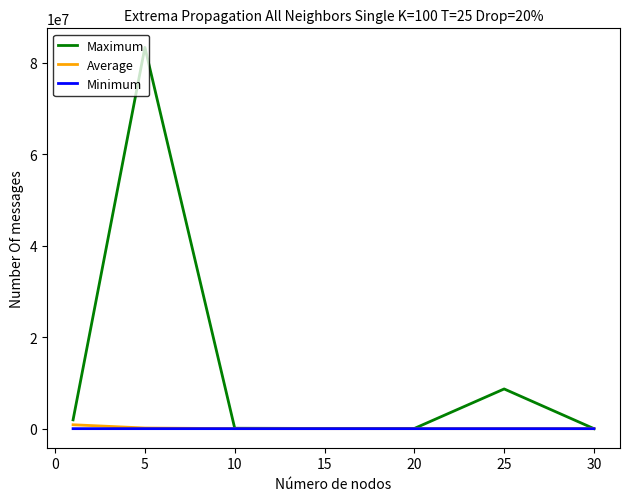

Which series has the largest total across all categories?

Maximum